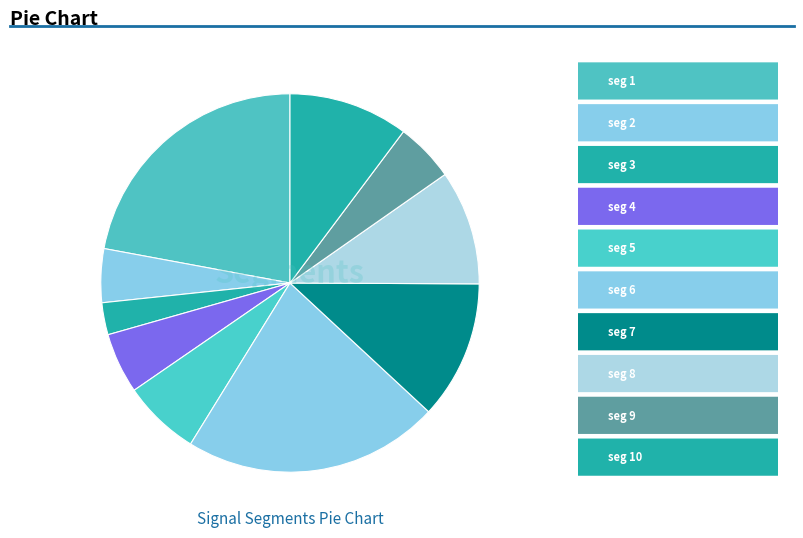

How many segments does this pie chart have?

10